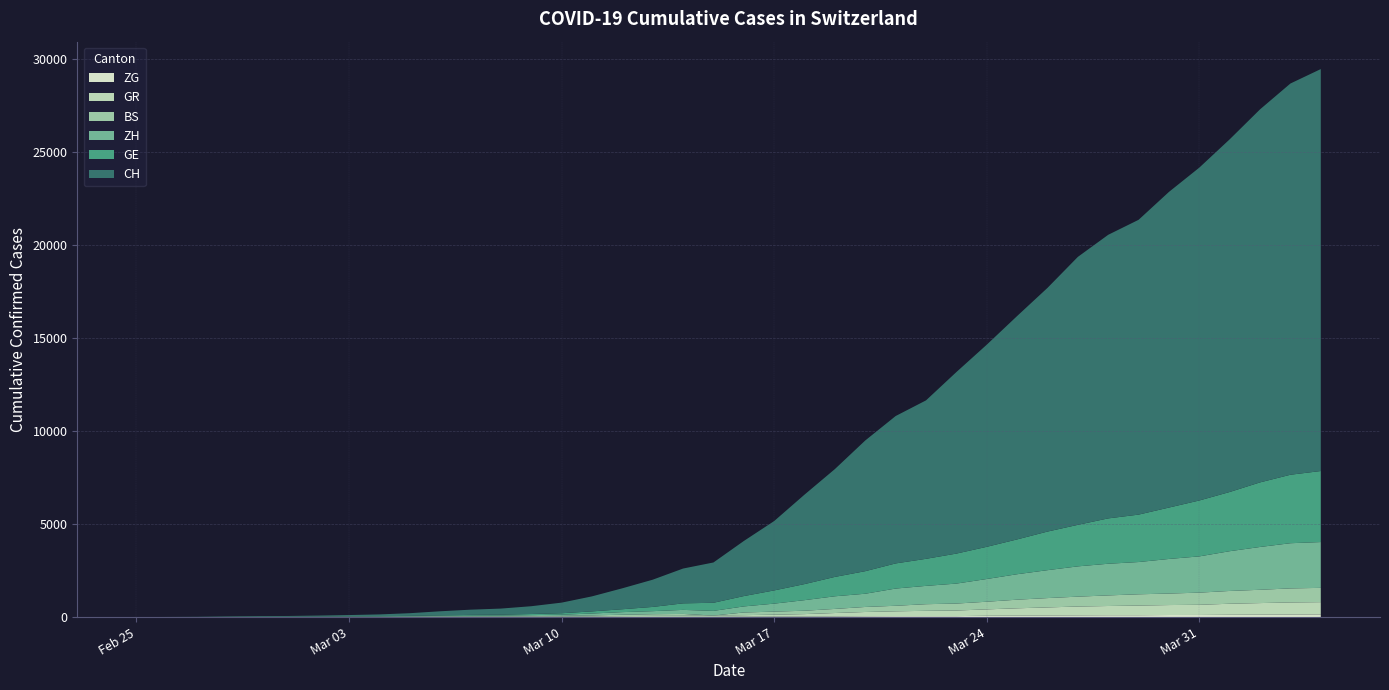

Reading left to right, what are all the values shown in this chart?

CH: 0	4	8	20	30	36	50	69	97	142	219	280	327	419	570	807	1125	1463	1870	2165	2959	3727	4807	5794	7022	7918	8512	9752	10858	12000	13091	14394	15235	15837	16957	17882	18946	20040	21017	21593
GE: 0	1	1	5	9	10	11	14	16	20	30	43	45	60	80	114	155	227	351	435	556	710	863	1041	1212	1350	1453	1611	1729	1870	2073	2231	2436	2547	2761	3003	3180	3469	3678	3816
ZH: 0	0	2	2	6	7	10	13	15	23	29	34	40	49	62	101	140	163	218	250	326	429	568	679	711	925	984	1073	1221	1368	1500	1627	1701	1733	1859	1947	2136	2300	2428	2461
BS: 0	0	1	1	1	1	1	3	3	8	15	21	24	28	33	49	73	92	100	0	143	164	181	220	270	297	356	374	410	462	501	530	569	605	617	653	687	714	754	767
GR: 0	2	2	6	6	6	9	9	12	14	16	17	18	18	22	31	43	53	56	71	84	101	128	182	226	258	284	300	343	393	433	474	495	519	535	547	592	622	649	657
ZG: 0	0	0	0	0	0	0	1	1	2	3	3	3	10	10	11	11	11	13	13	20	29	33	37	48	53	53	53	72	80	87	94	101	101	112	114	125	131	138	146